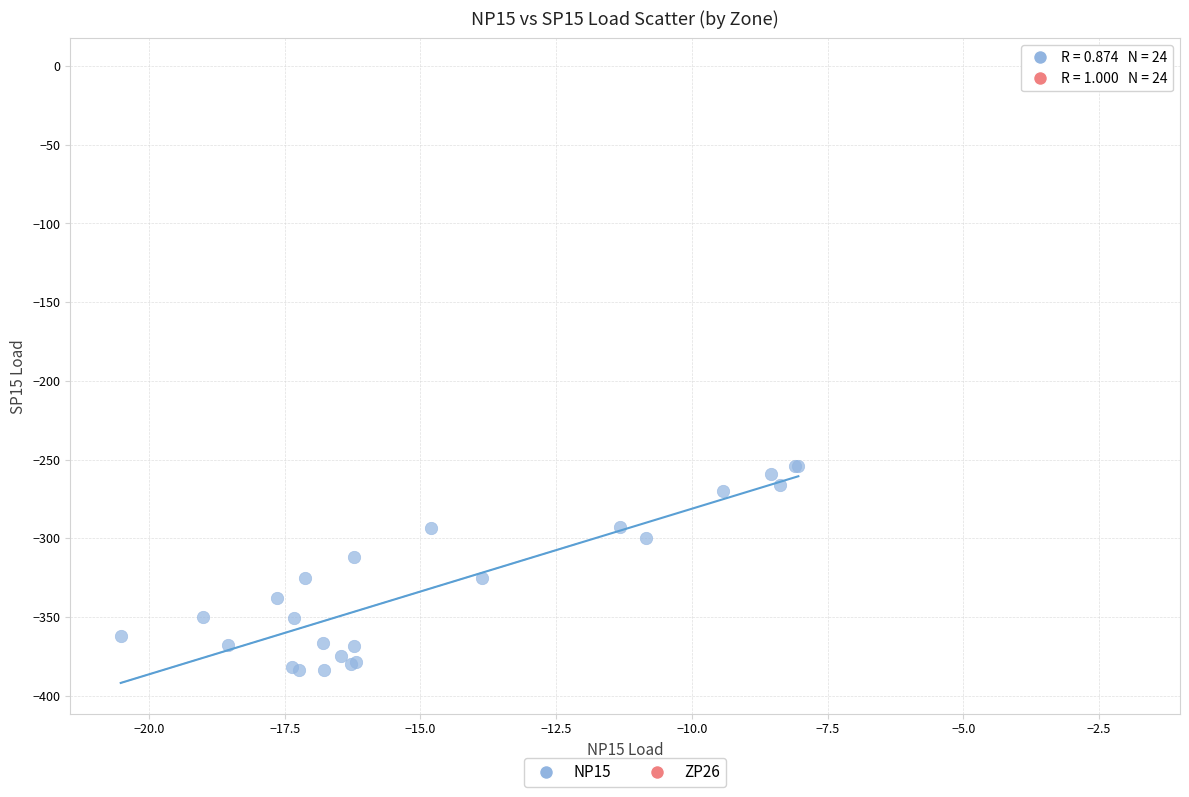

Which series reaches the minimum Y coordinate?

NP15